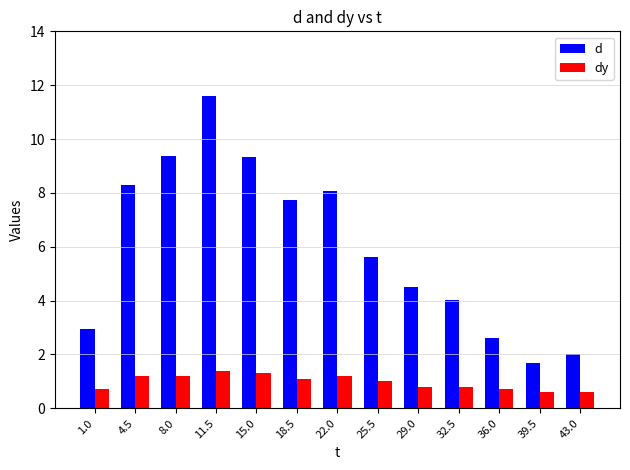

What is the maximum value for dy?

1.4